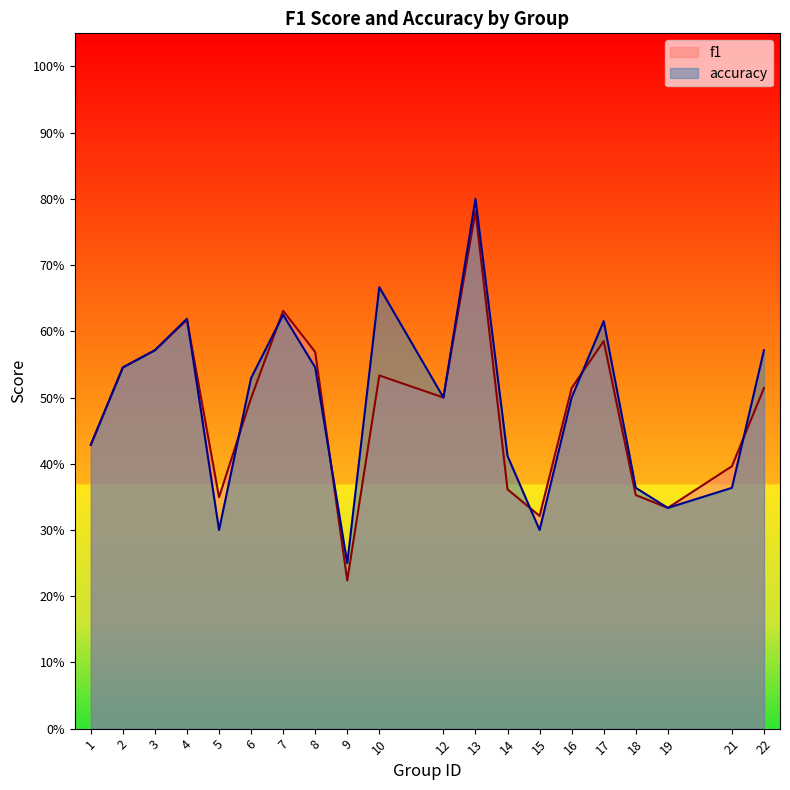

What are all the series names shown in the legend?

f1, accuracy